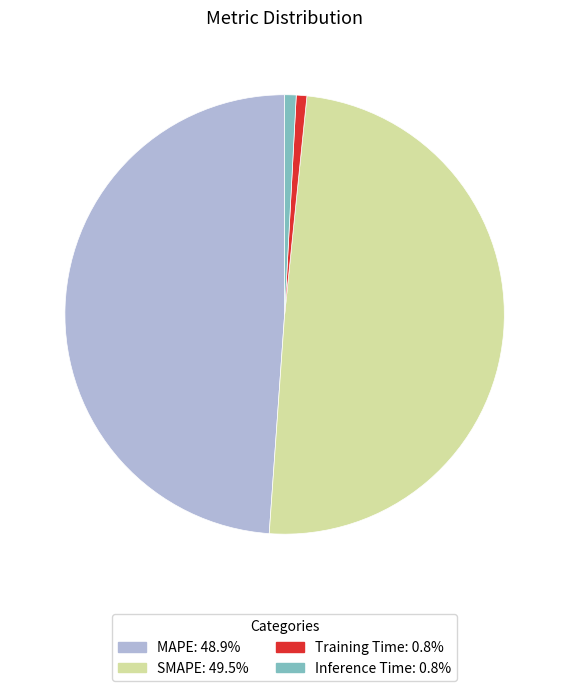

What is the largest slice in the pie chart?

SMAPE